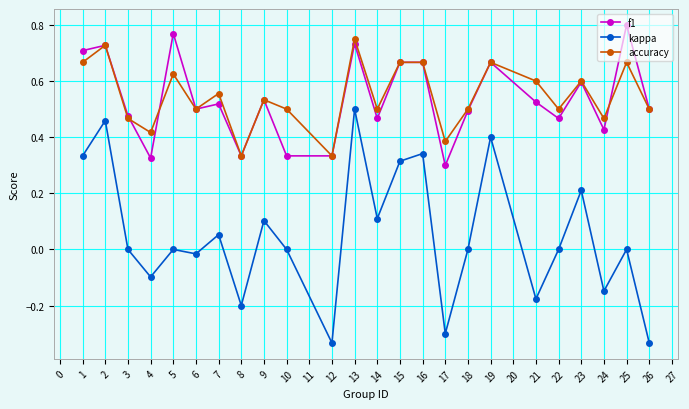

True or false: accuracy has a value of 0.6 at 5.

True